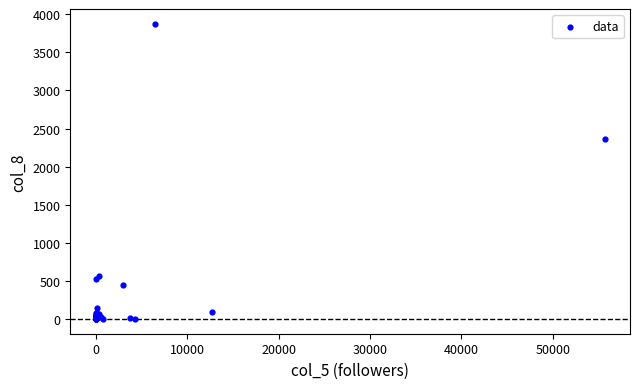

What Y value in the scatter plot is closest to 1938?

2358